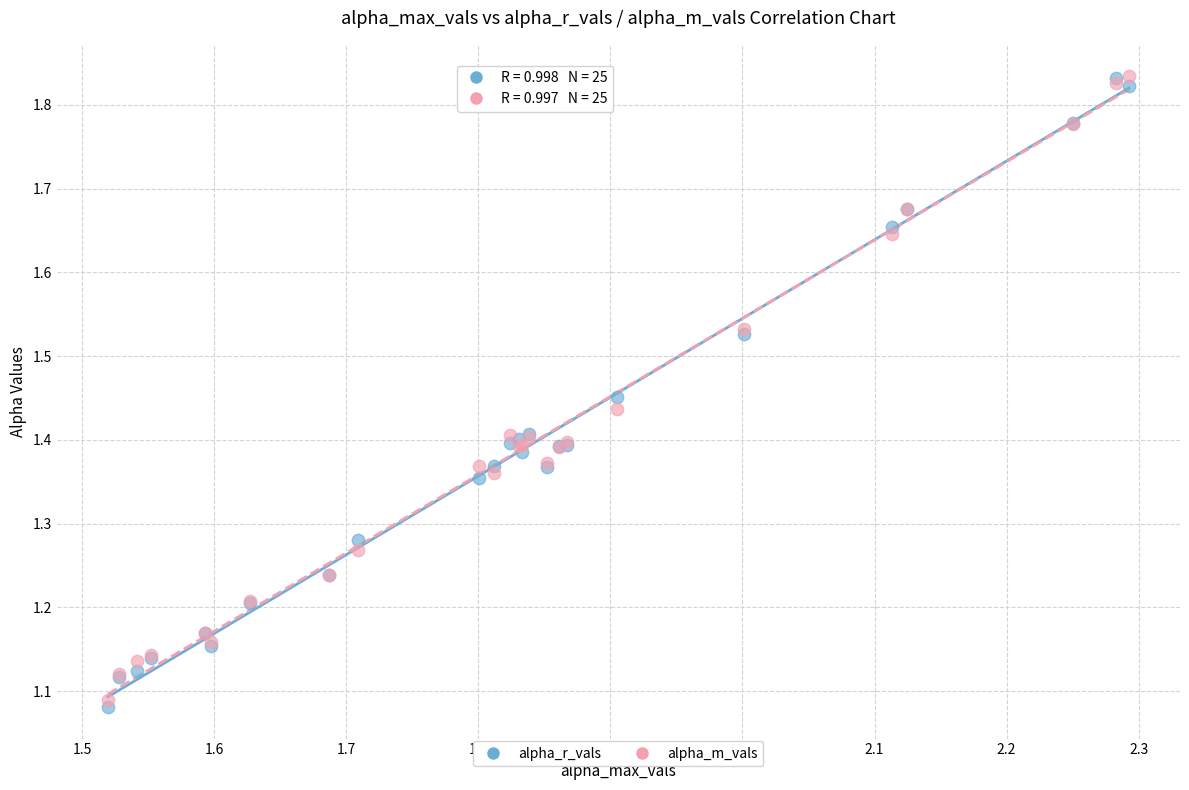

What are all the series names shown in the legend?

alpha_r_vals, alpha_m_vals